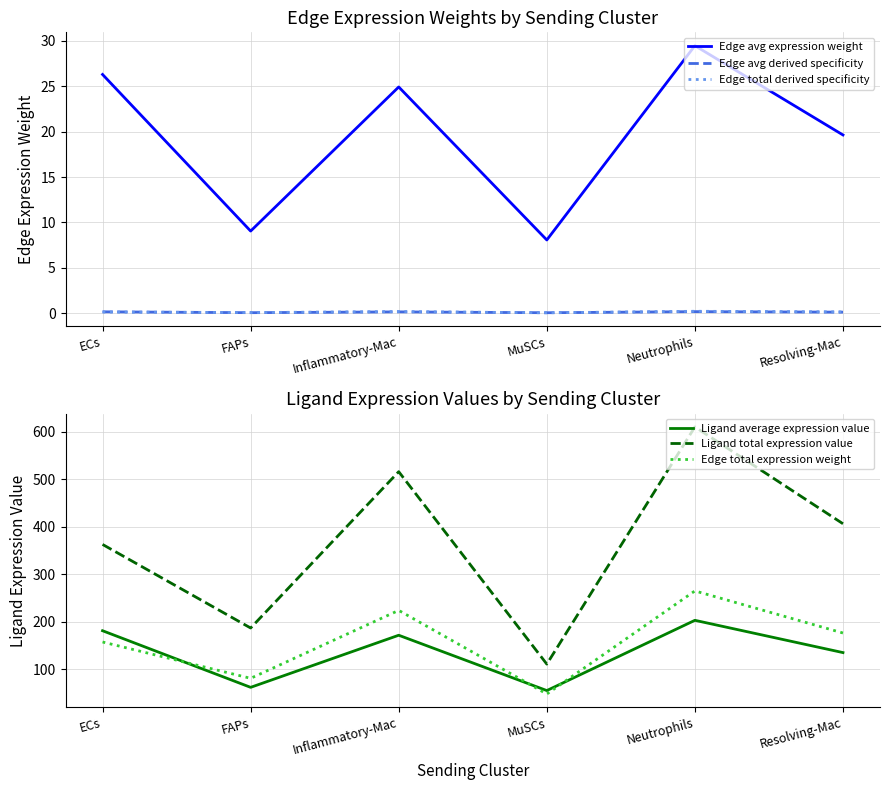

How many values in the Edge total expression weight series exceed 176?

3